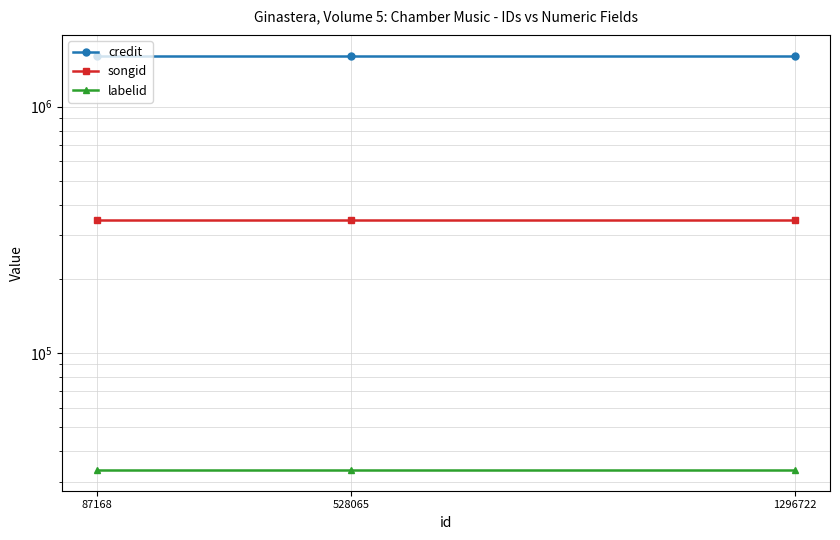

Rank the series at 528065 from lowest to highest value.

labelid, songid, credit